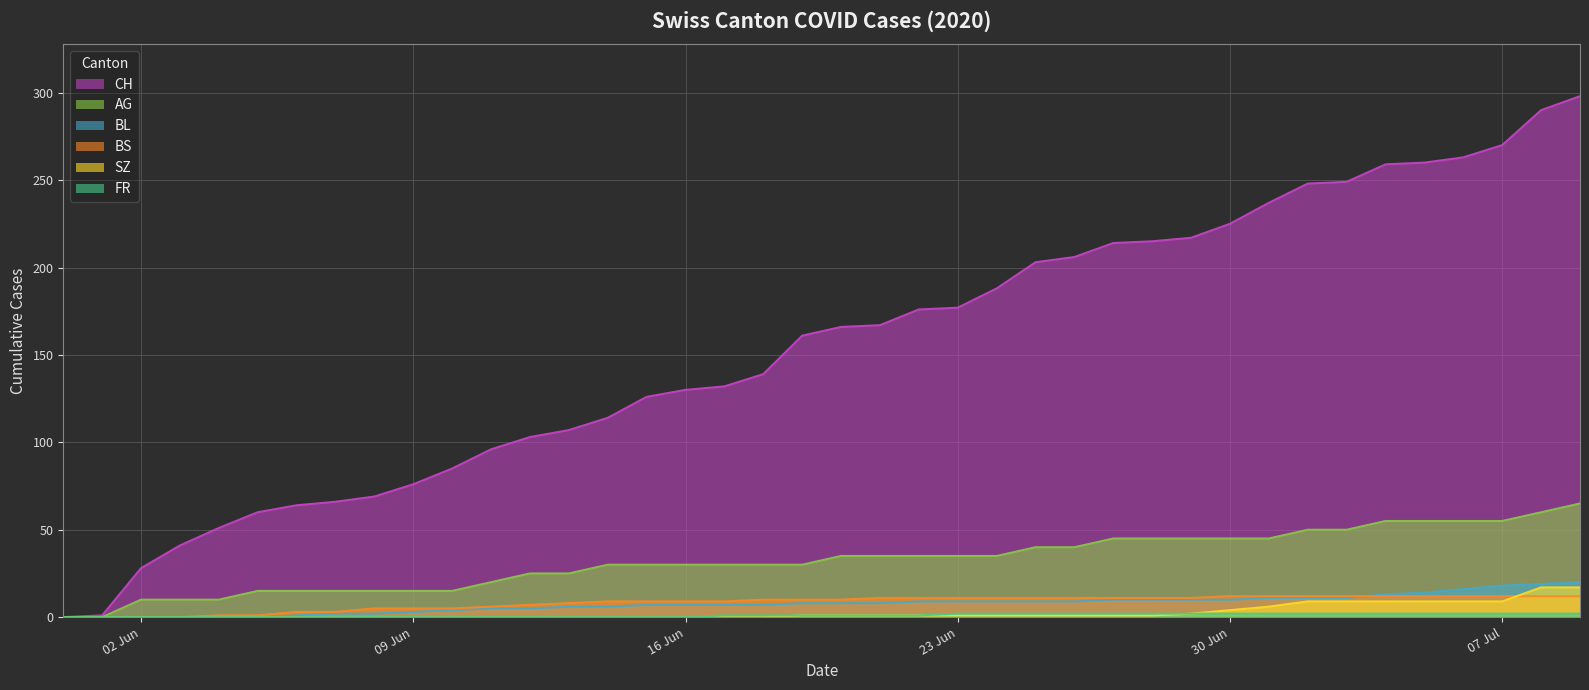

Reading left to right, list all the values displayed in this chart.

CH: 0	1	28	41	51	60	64	66	69	76	85	96	103	107	114	126	130	132	139	161	166	167	176	177	188	203	206	214	215	217	225	237	248	249	259	260	263	270	290	298
AG: 0	0	10	10	10	15	15	15	15	15	15	20	25	25	30	30	30	30	30	30	35	35	35	35	35	40	40	45	45	45	45	45	50	50	55	55	55	55	60	65
BL: 0	0	0	0	0	0	1	2	2	3	4	5	5	6	6	7	7	7	7	8	8	8	9	9	9	9	9	10	10	10	10	11	11	11	13	14	16	18	19	20
BS: 0	0	0	0	1	1	3	3	5	5	5	6	7	8	9	9	9	9	10	10	10	11	11	11	11	11	11	11	11	11	12	12	12	12	12	12	12	12	12	12
SZ: 0	0	0	0	0	0	0	0	0	0	0	0	0	0	0	0	0	0	0	1	1	1	1	1	1	1	1	1	1	2	4	6	9	9	9	9	9	9	17	17
FR: 0	0	0	0	0	0	0	0	0	0	0	0	0	0	0	0	0	1	1	1	1	1	1	2	2	2	2	2	2	2	2	2	2	2	2	2	2	2	2	2